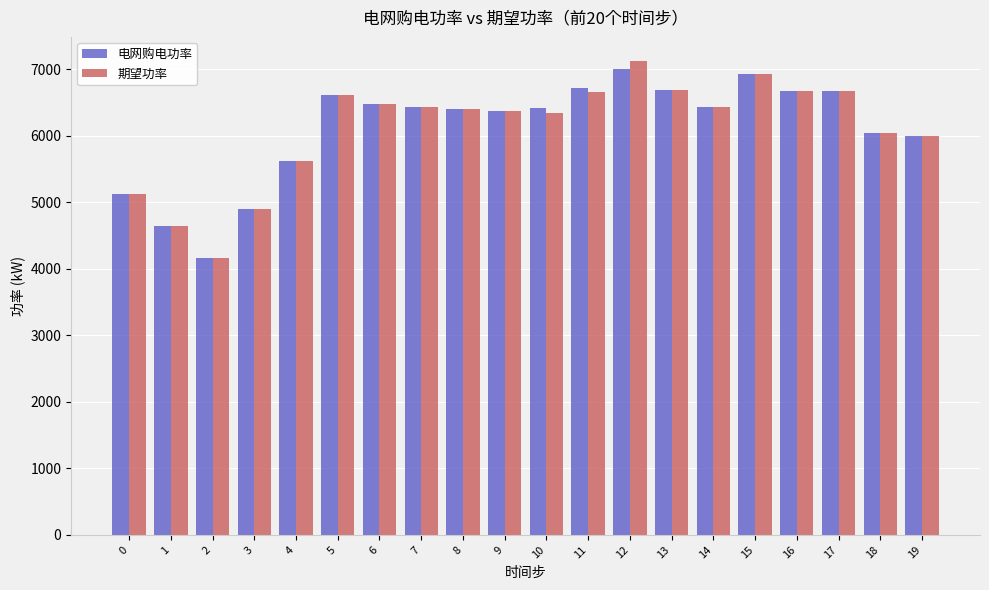

How many data points in 期望功率 are above 6433?

10